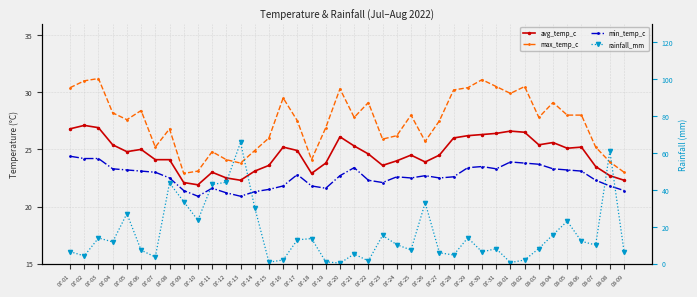

Which series has the largest total across all categories?

max_temp_c